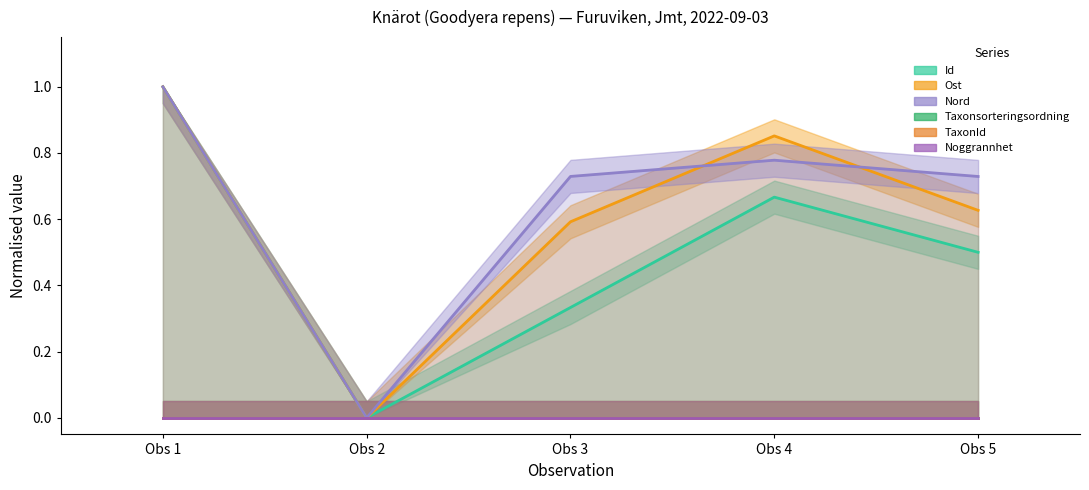

At how many categories does at least one series exceed 0?

4